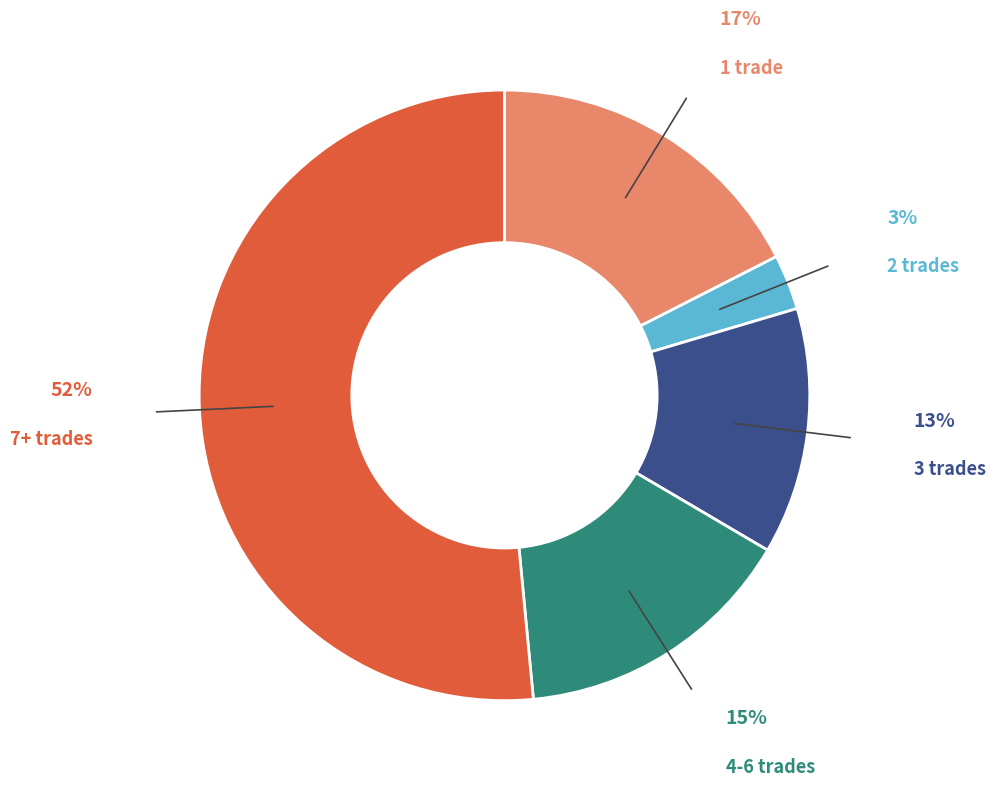

Does any single category account for the majority?

Yes